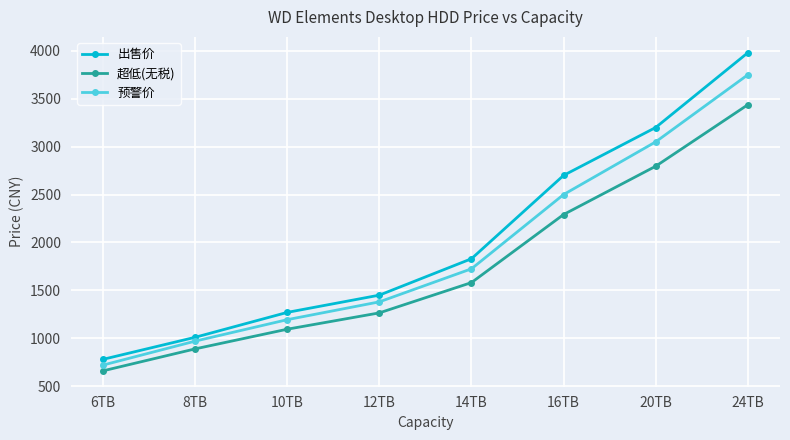

List the series in order of their overall mean, highest first.

出售价, 预警价, 超低(无税)